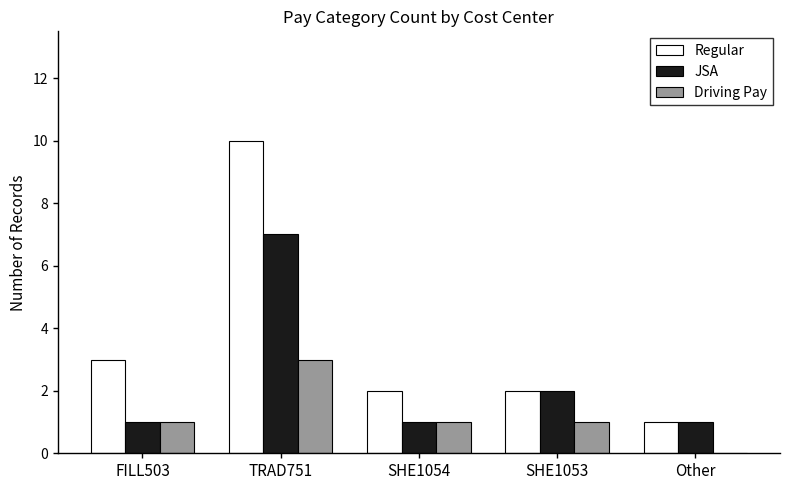

At which label is Regular closest to 5?

FILL503